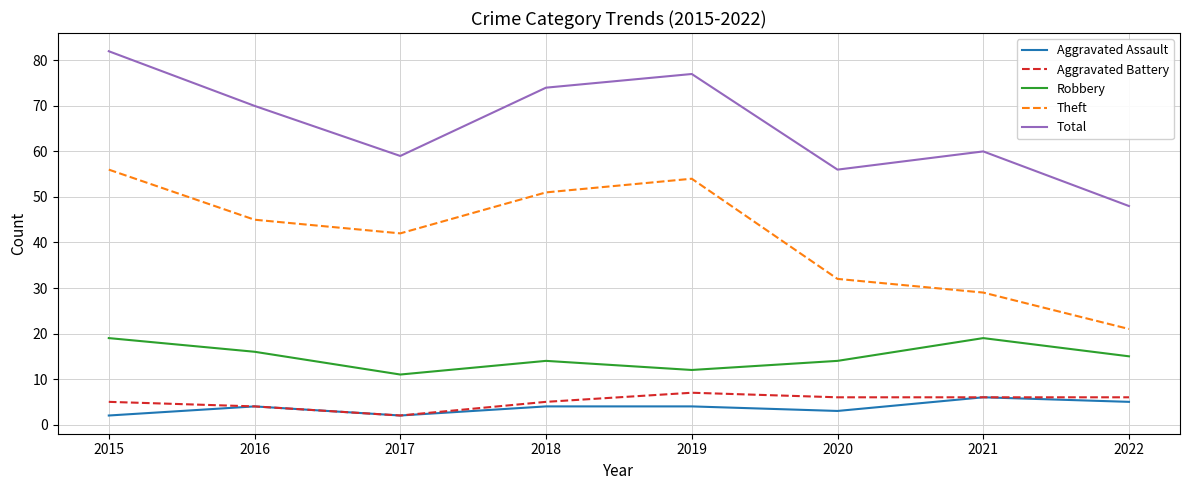

What is the minimum value shown in the chart?

2